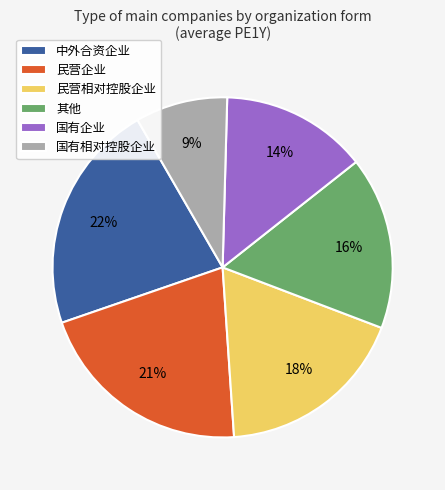

To the nearest percent, what percentage of the pie is 民营企业?

21%